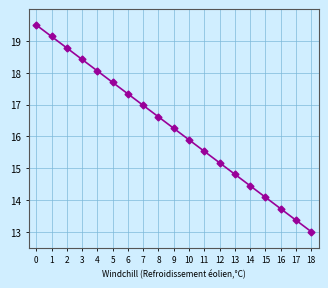

Approximately how many times larger is the value at 4 compared to 6?

1.0